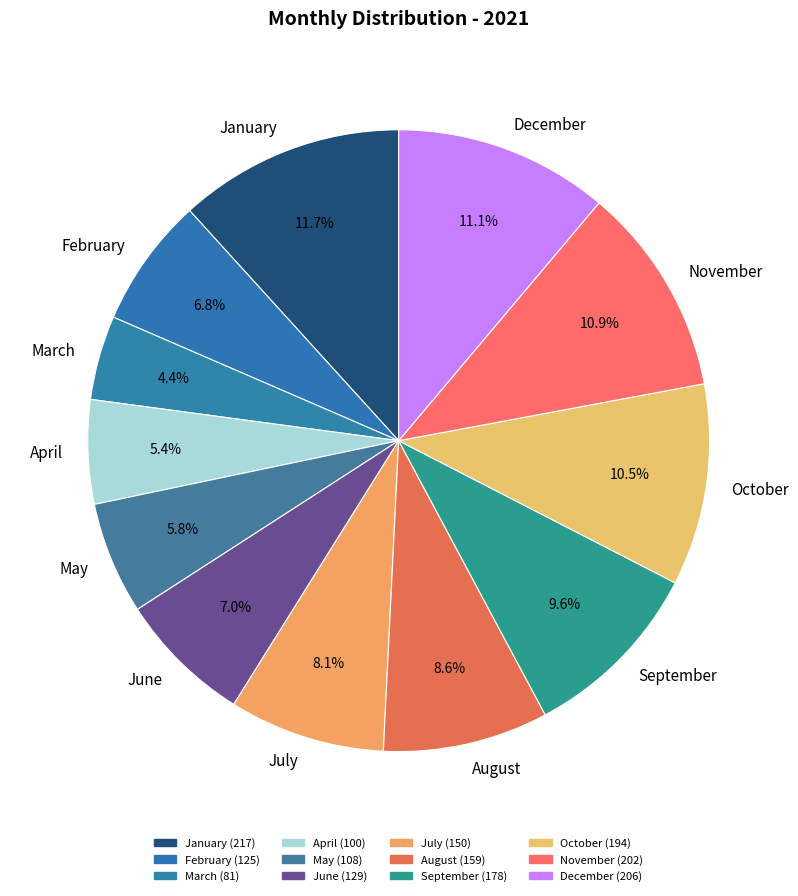

What is the largest slice in the pie chart?

January